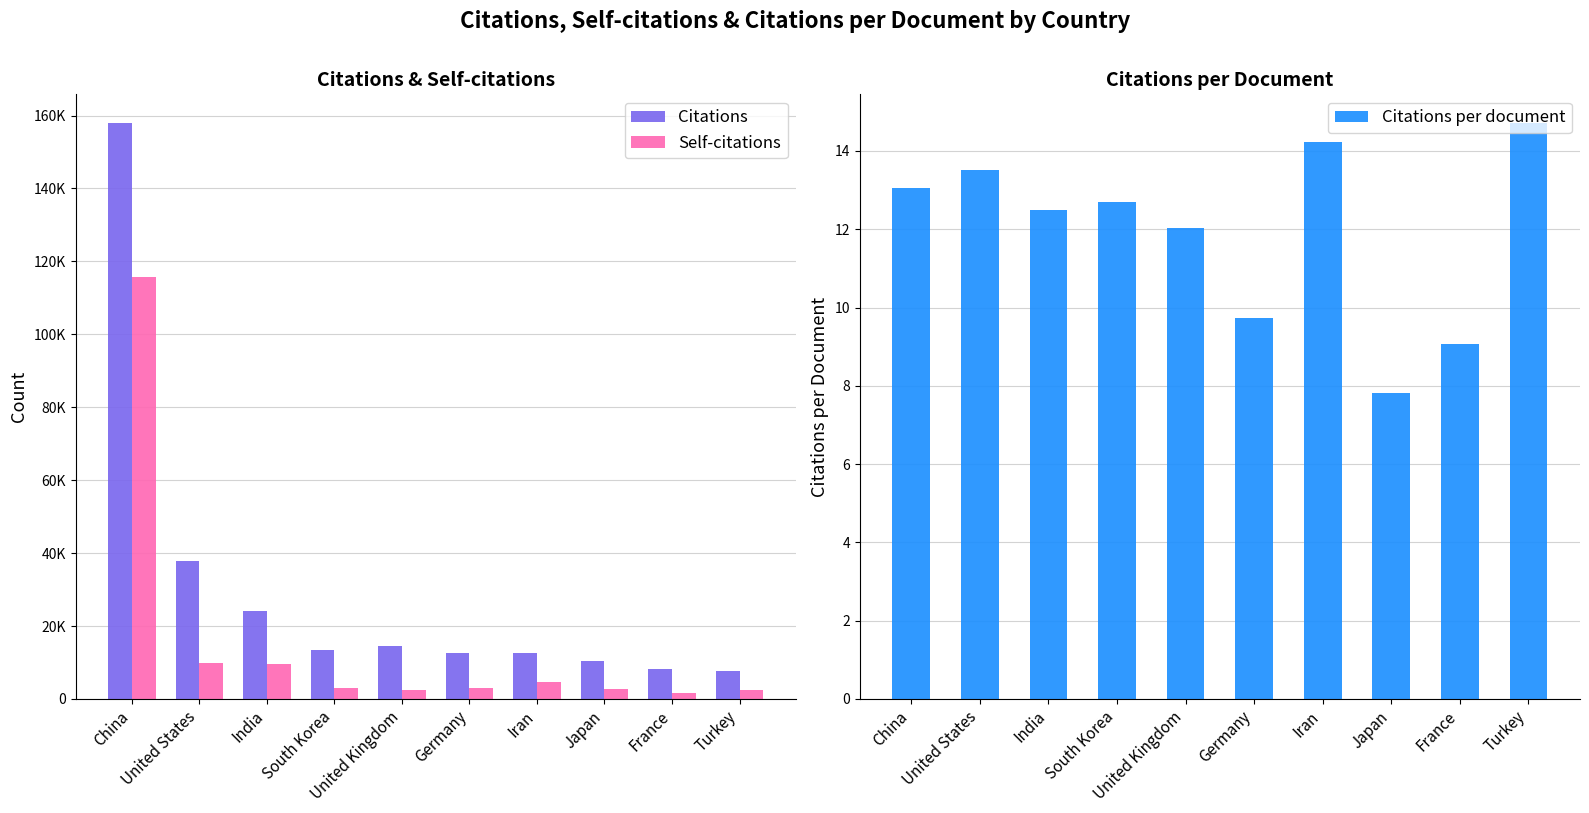

What is the difference between the maximum and second lowest values in the Self-citations series?

113187.0